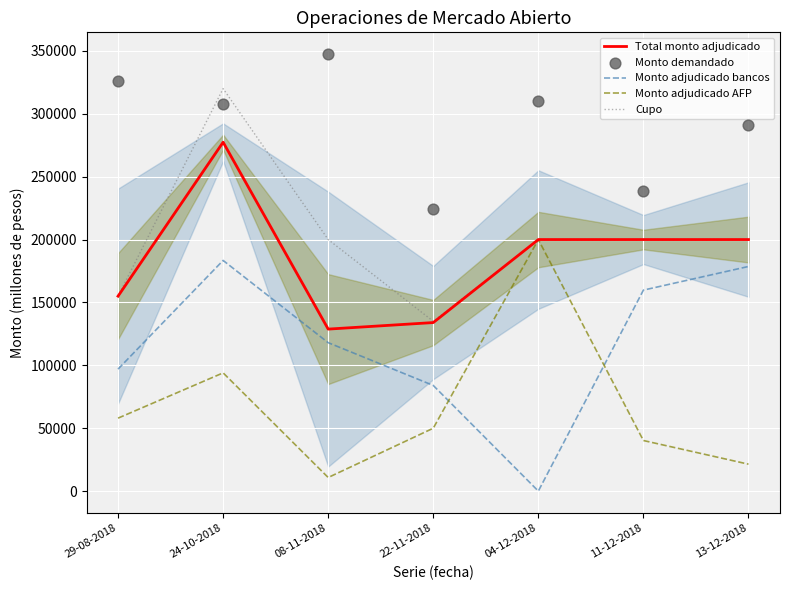

Is the value of Cupo at 24-10-2018 greater than the value of Monto demandado at 08-11-2018?

No